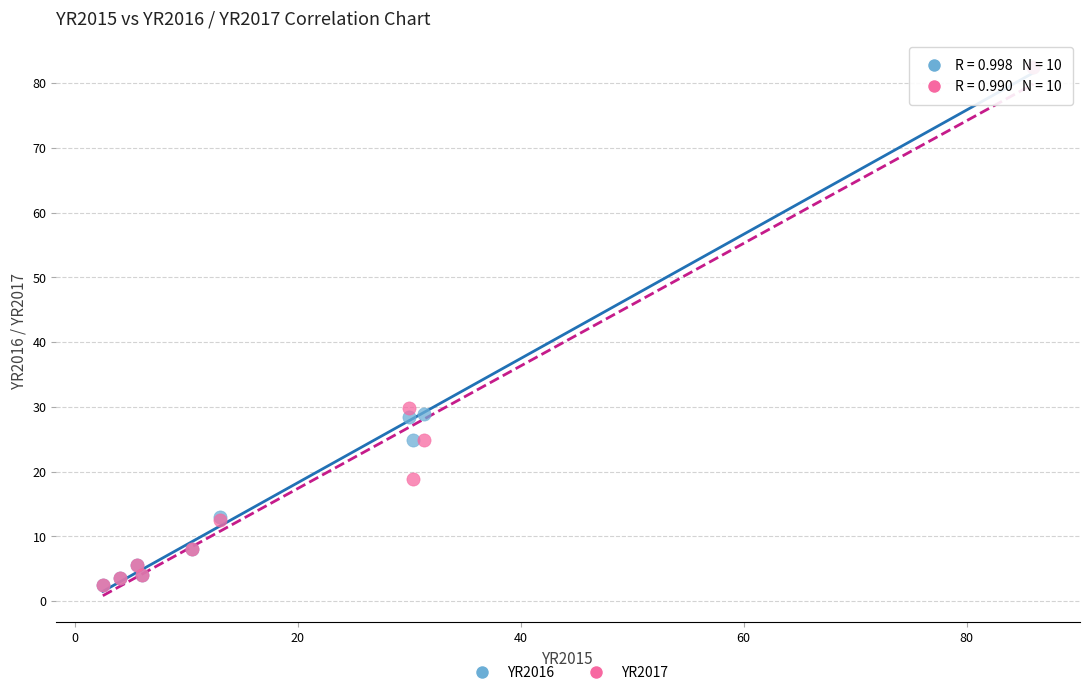

What are all the series names shown in the legend?

YR2016, YR2017